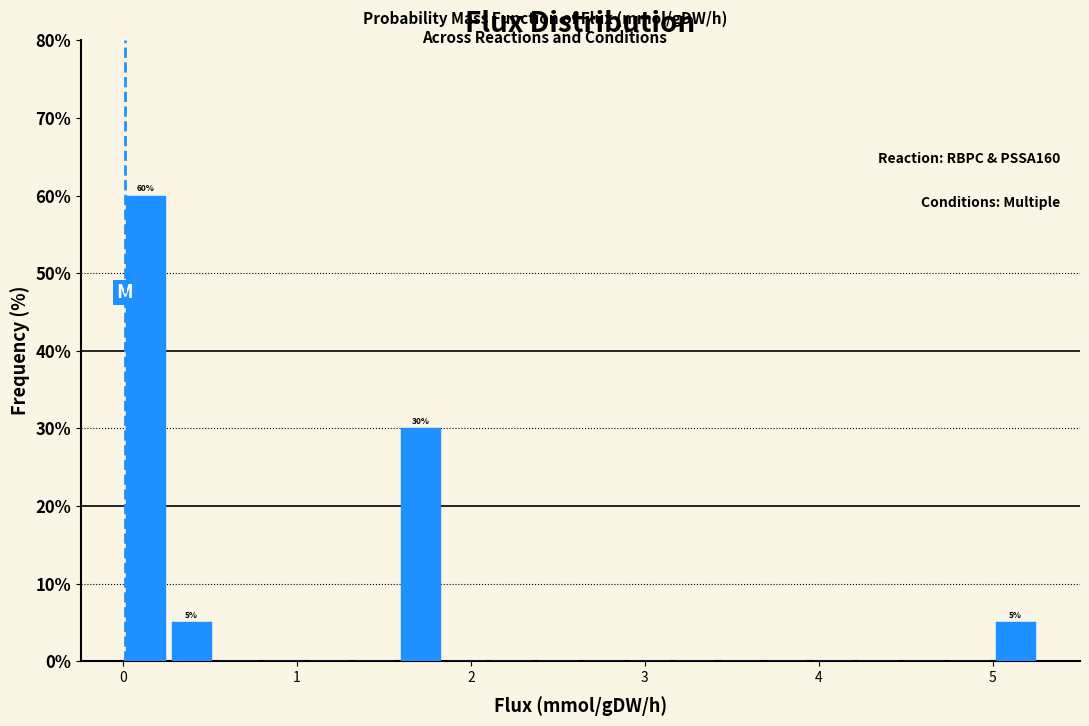

Read against the x-axis, roughly where is the centre of the tallest bar?

0.1